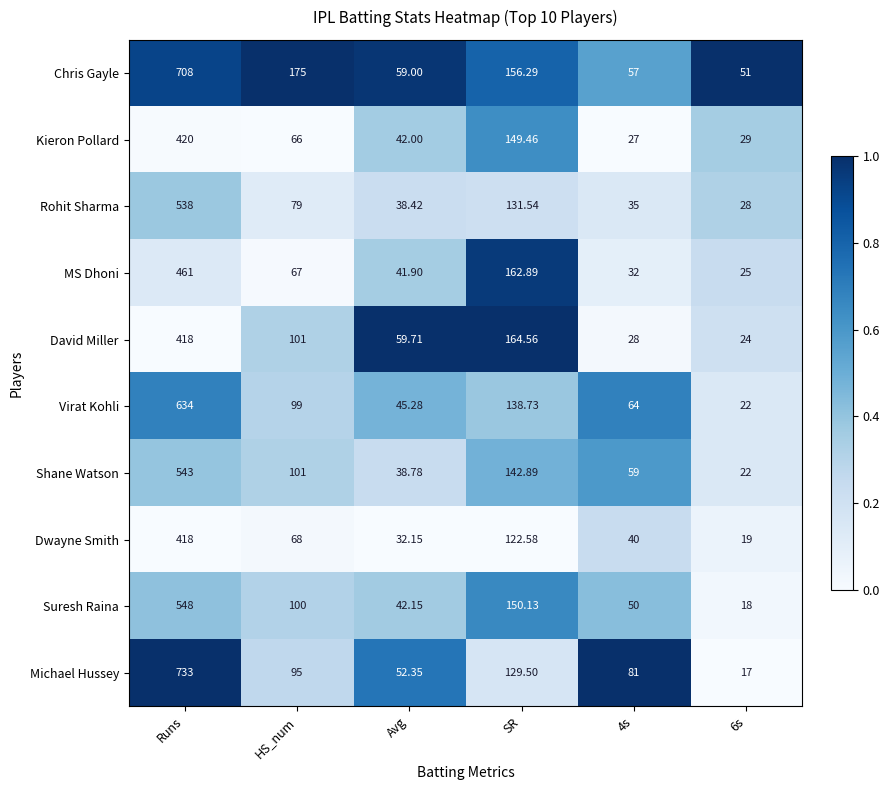

Between HS_num and 6s, which series saw the biggest shift?

Chris Gayle